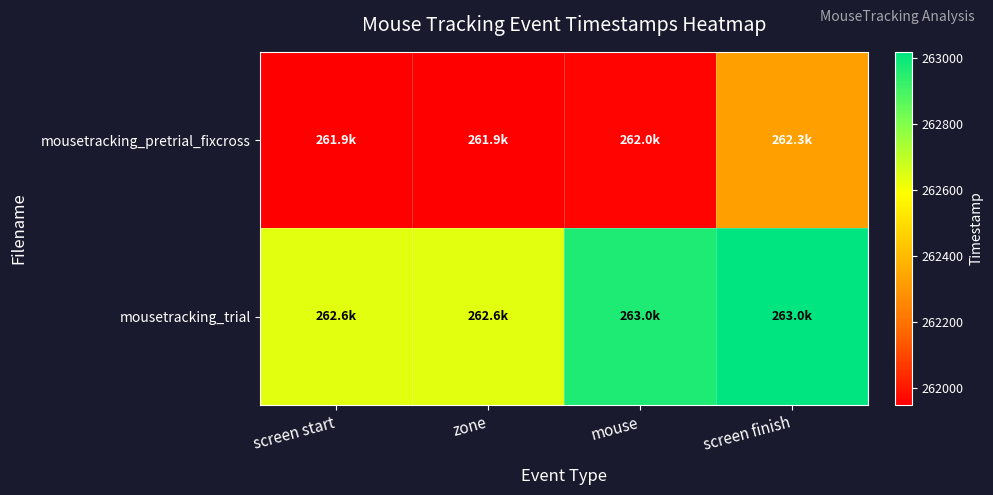

Which series changed the most between screen start and zone?

mousetracking_pretrial_fixcross